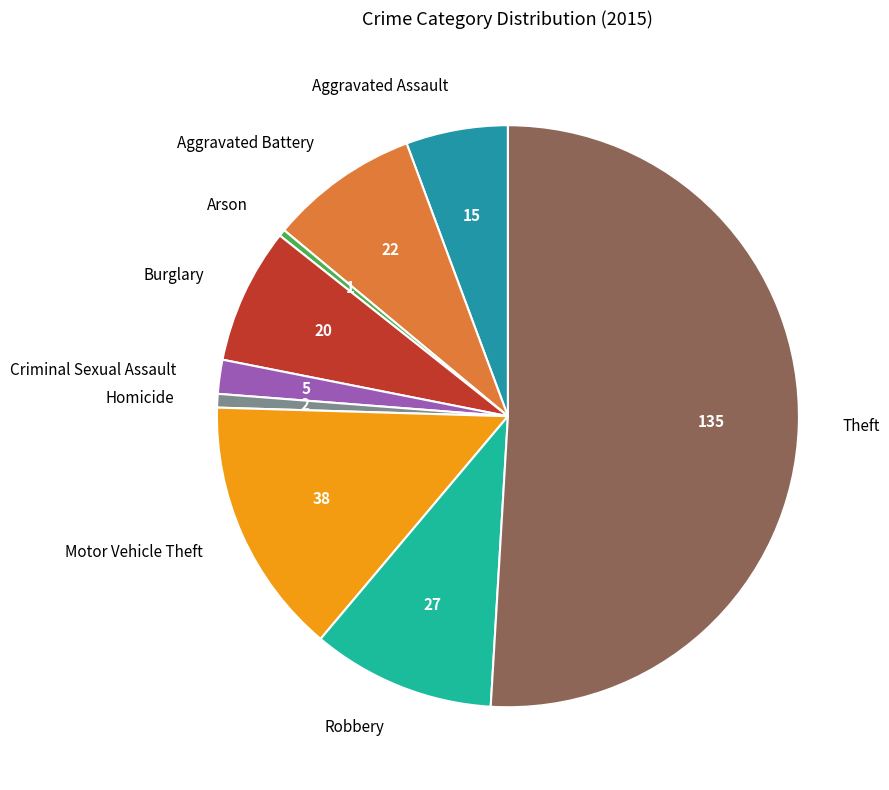

Which slice represents more than half of the pie?

Theft